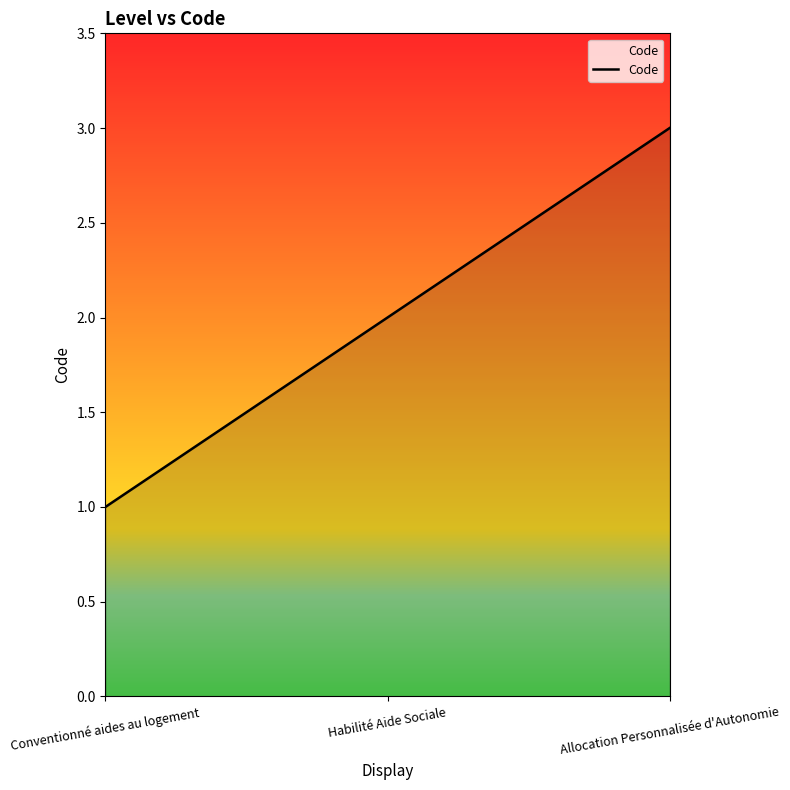

How many lines are shown in the chart?

1